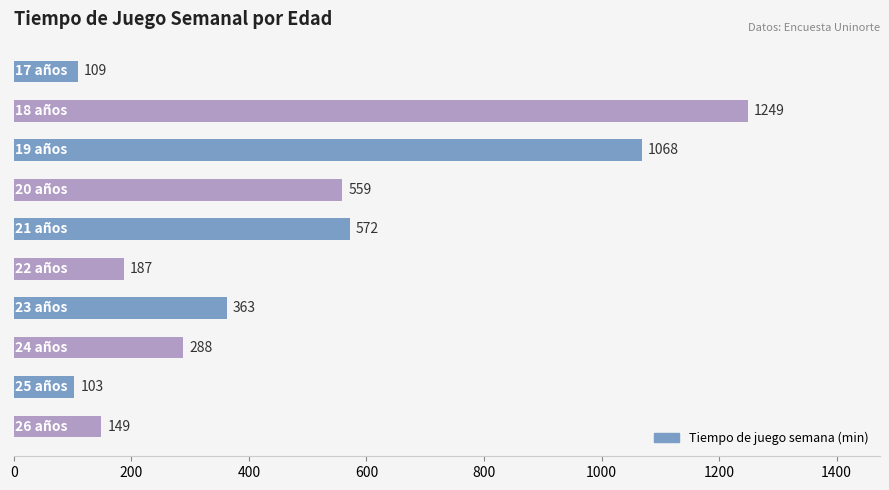

What is the difference between the maximum and minimum values?

1146